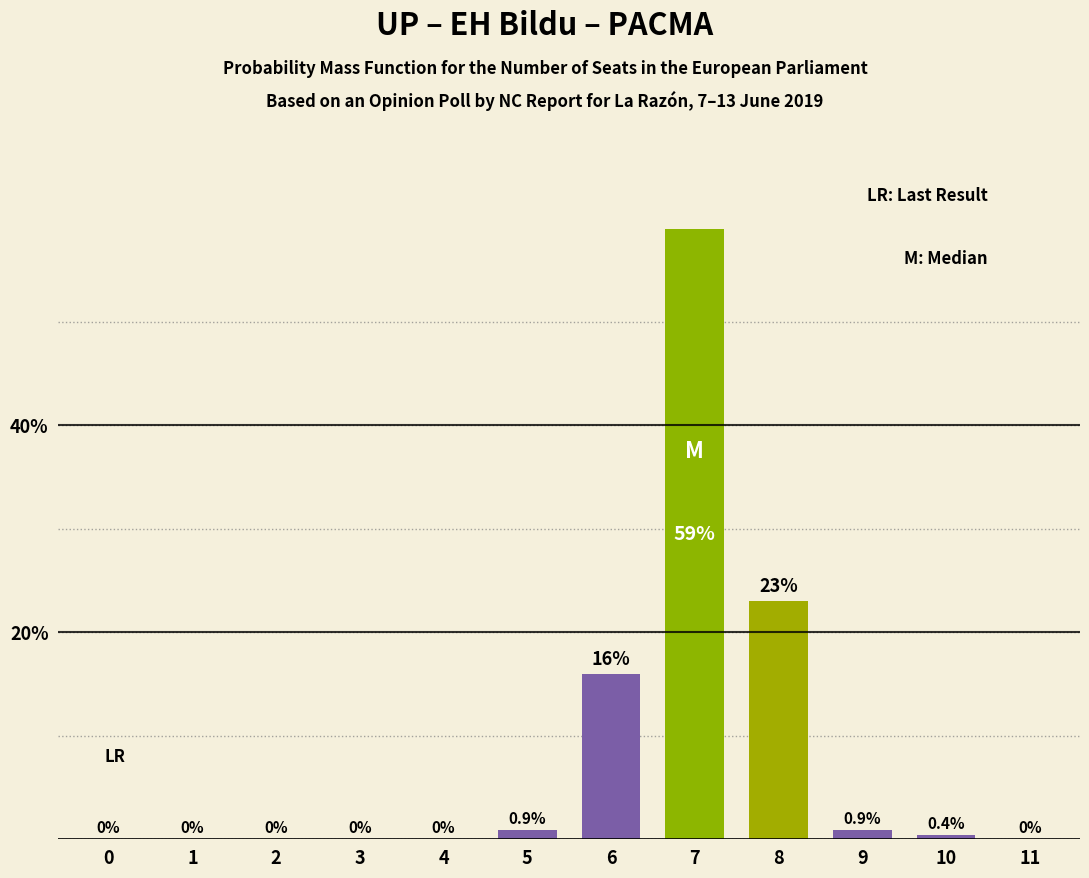

Reading left to right, extract all data points from this chart.

0=0.0	1=0.0	2=0.0	3=0.0	4=0.0	5=0.9	6=16.0	7=59.0	8=23.0	9=0.9	10=0.4	11=0.0